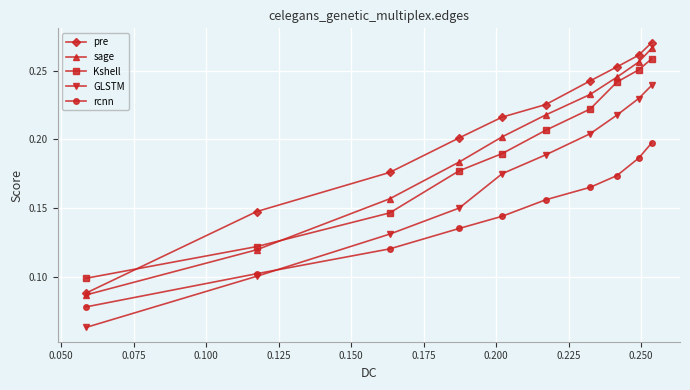

Which series has the largest range (max minus min)?

pre